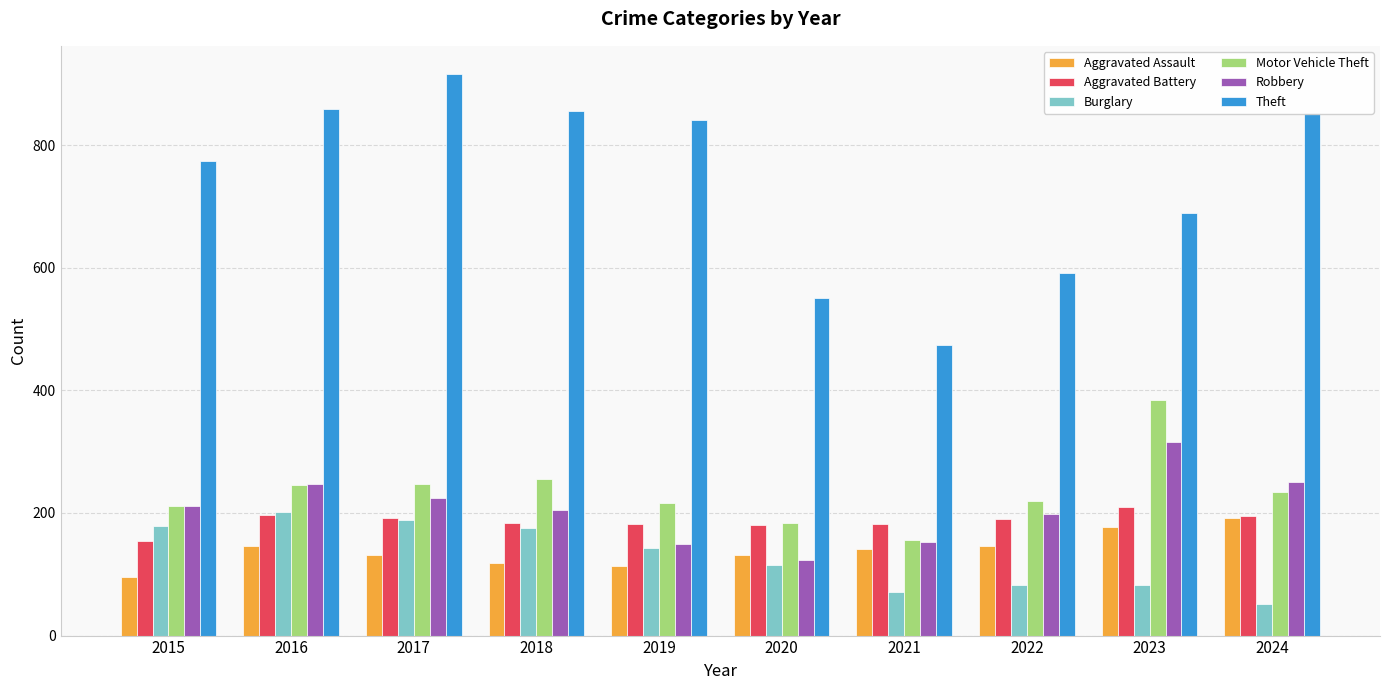

How many categories are shown in the chart?

10